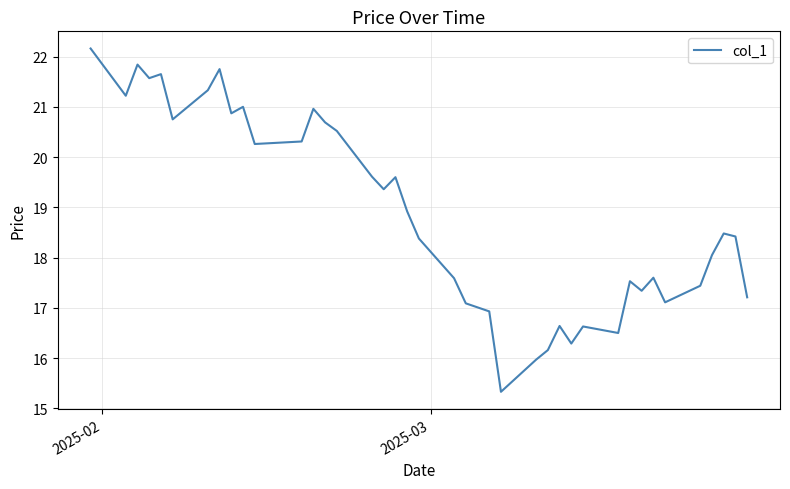

What is the difference between the maximum and minimum values?

6.8